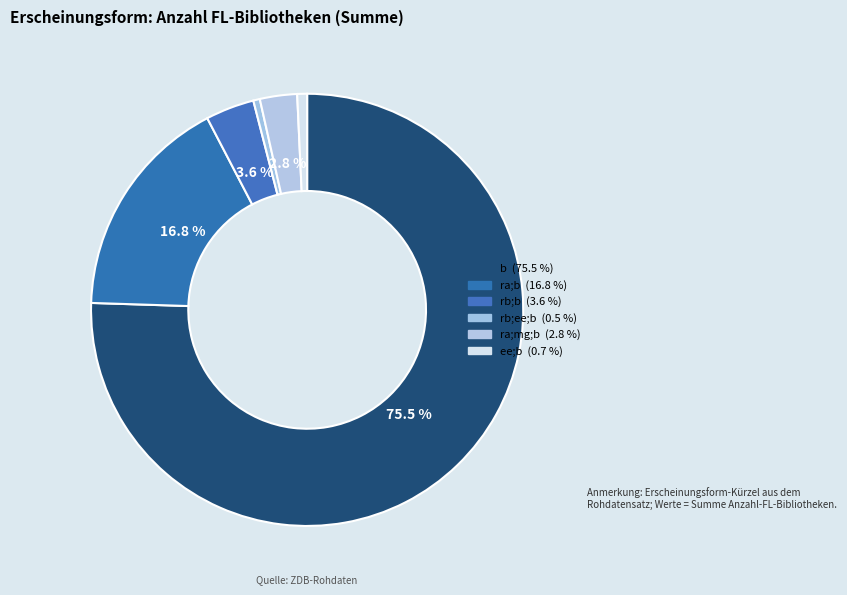

How many segments does this pie chart have?

6